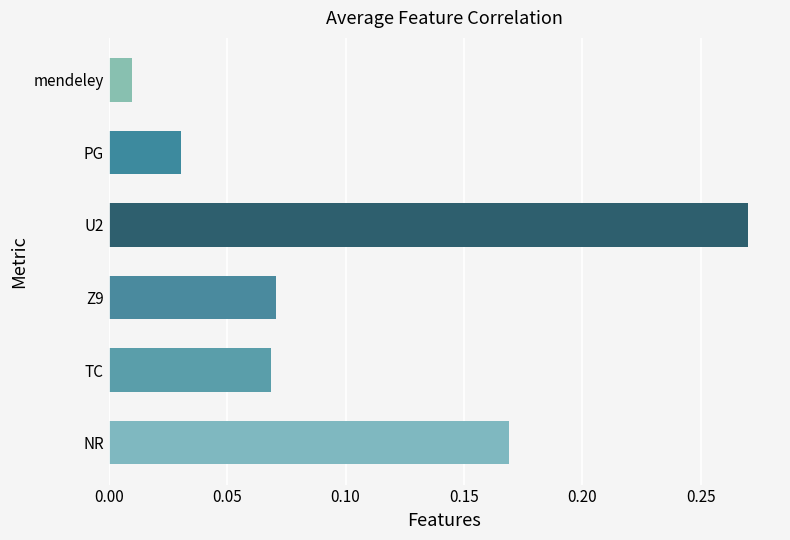

At which category does the chart reach its peak across all series?

U2